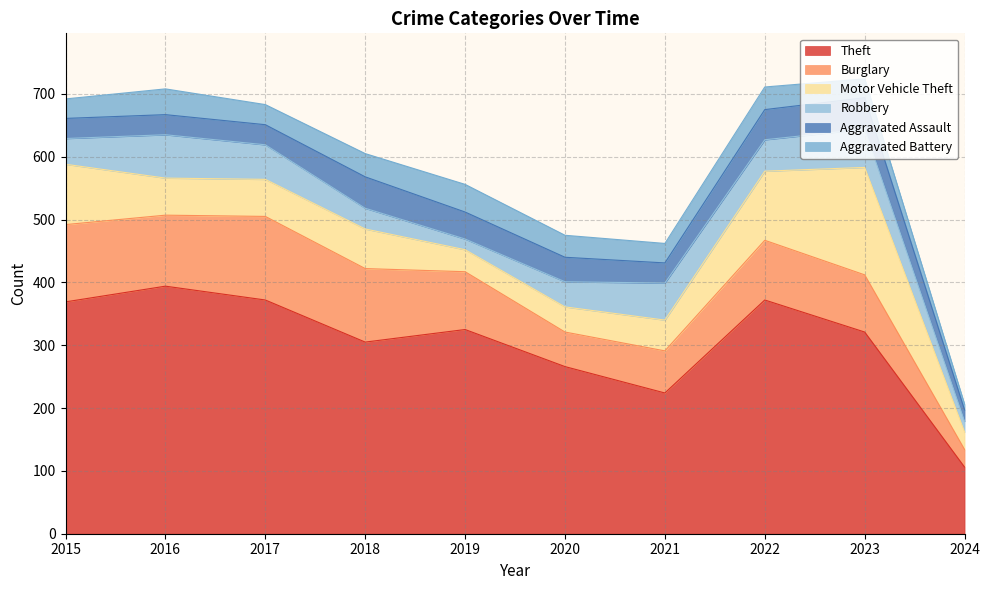

The value of Robbery at 2015 is 70. True or false?

False